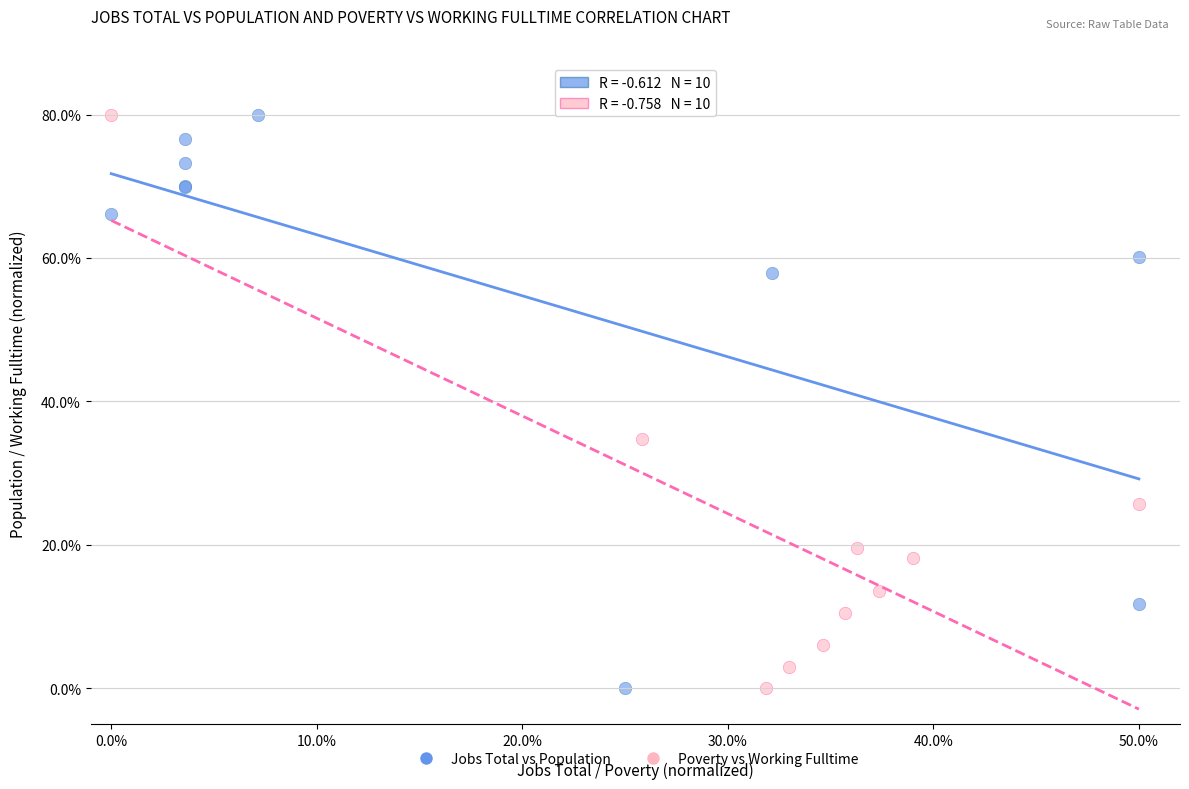

What are all the series names shown in the legend?

Jobs Total vs Population, Poverty vs Working Fulltime